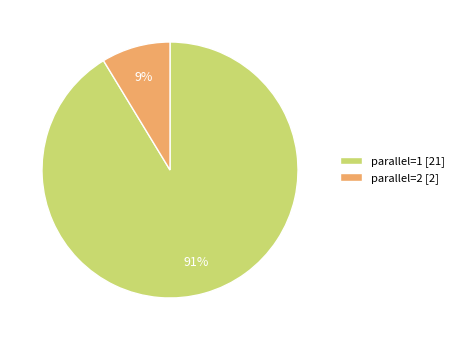

Is there any slice that represents more than half of the pie?

Yes